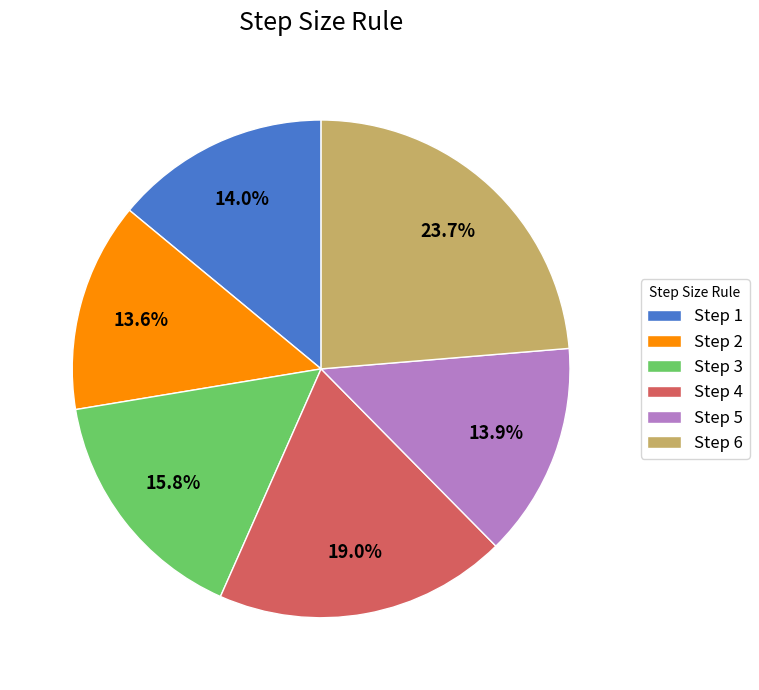

The Step 4 slice represents 19% of the pie. True or false?

True